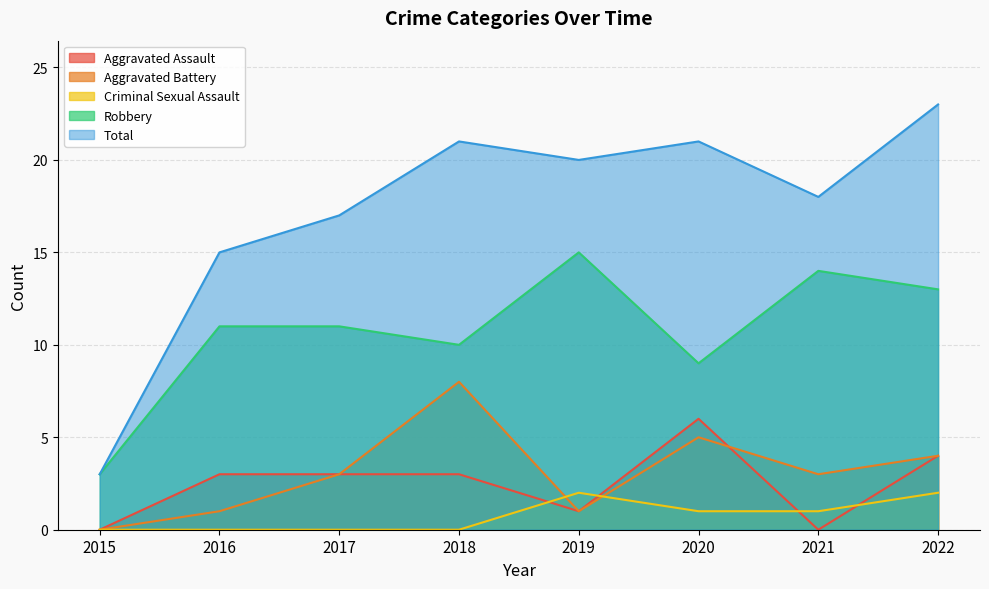

Does the chart have visible grid lines?

Yes